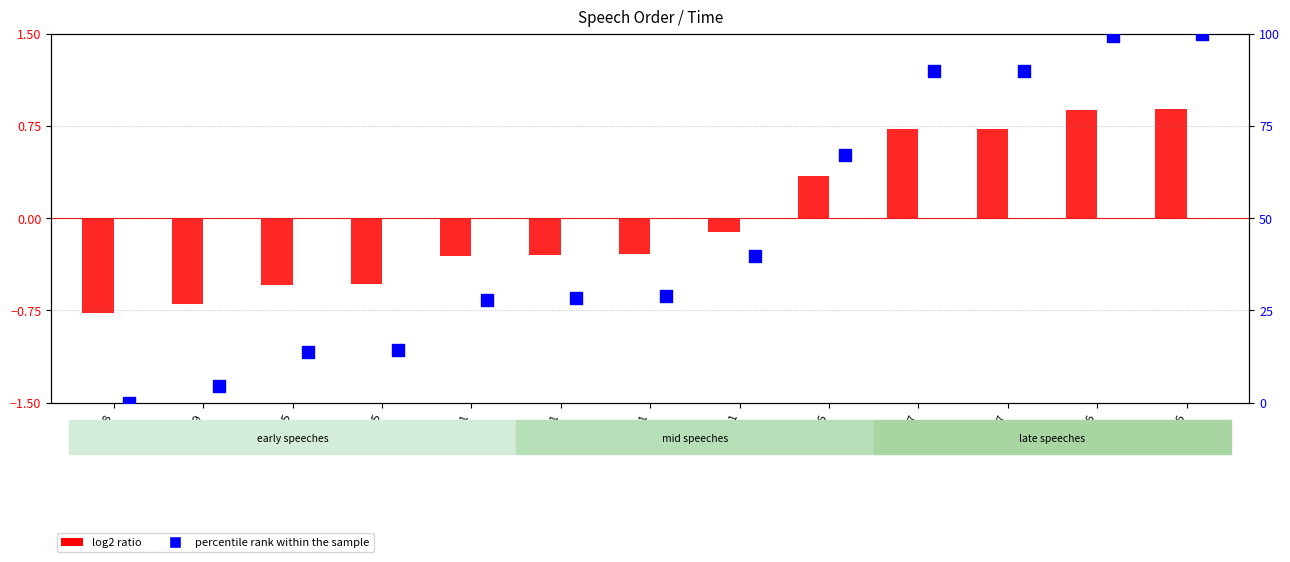

What is the total value across all series at 30:51?

39.7